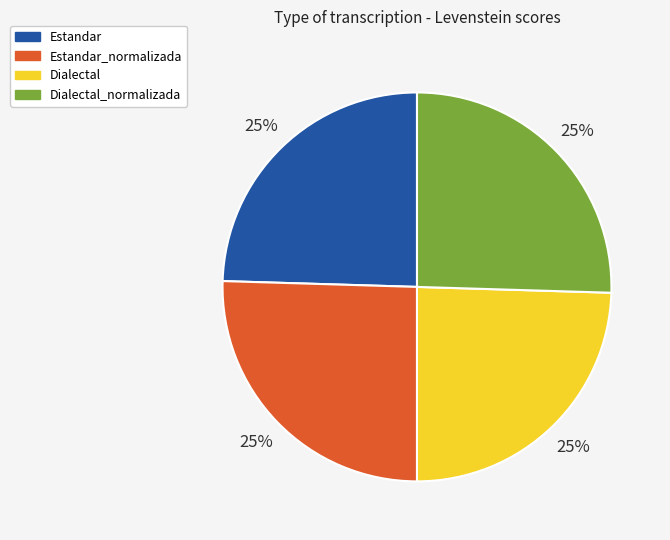

Is it true that Dialectal_normalizada is 14% of the pie?

False